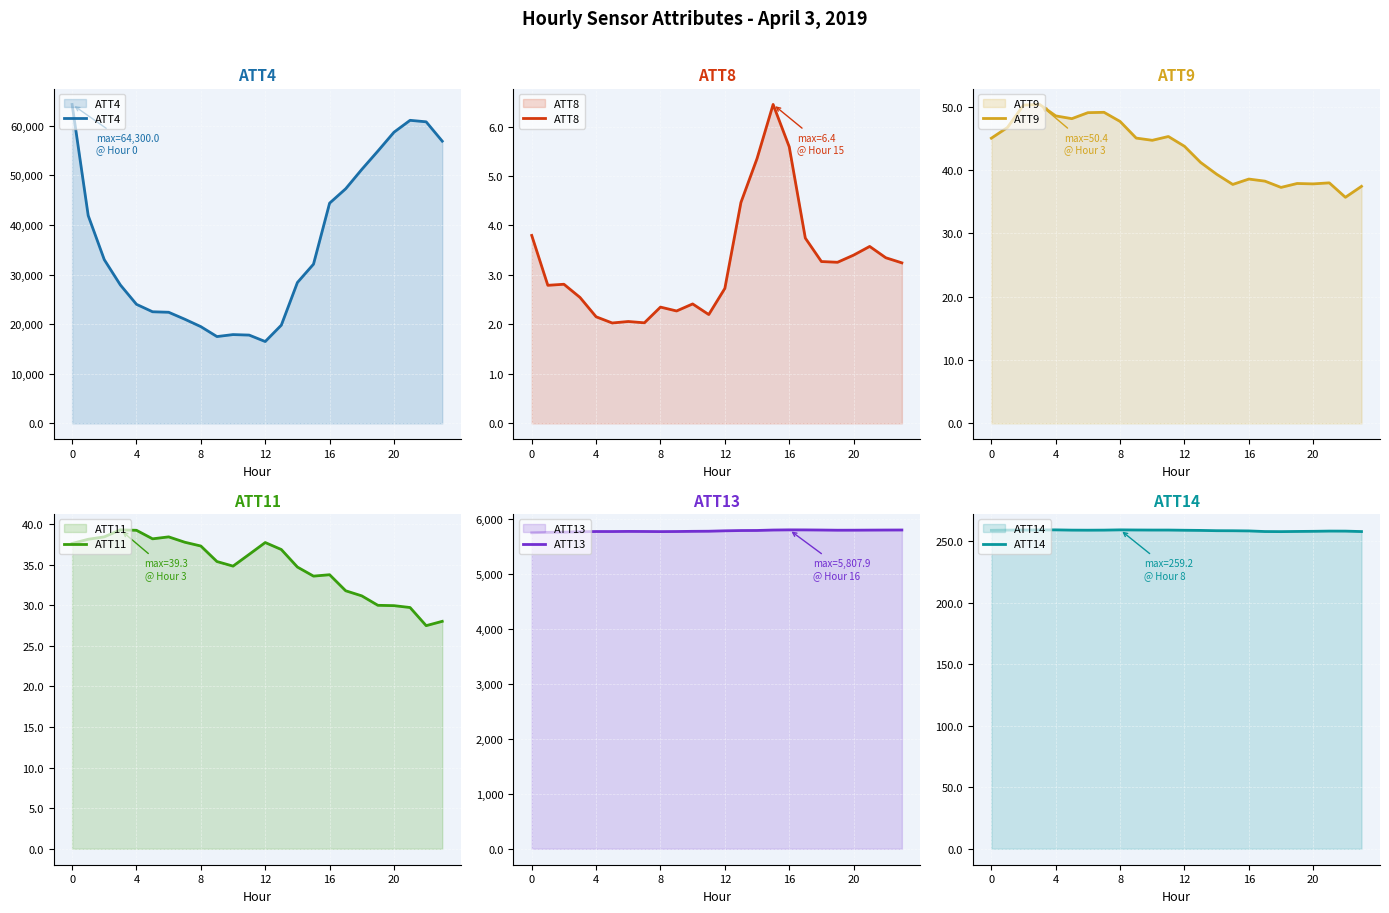

Read the ATT11 value at 12.

37.7